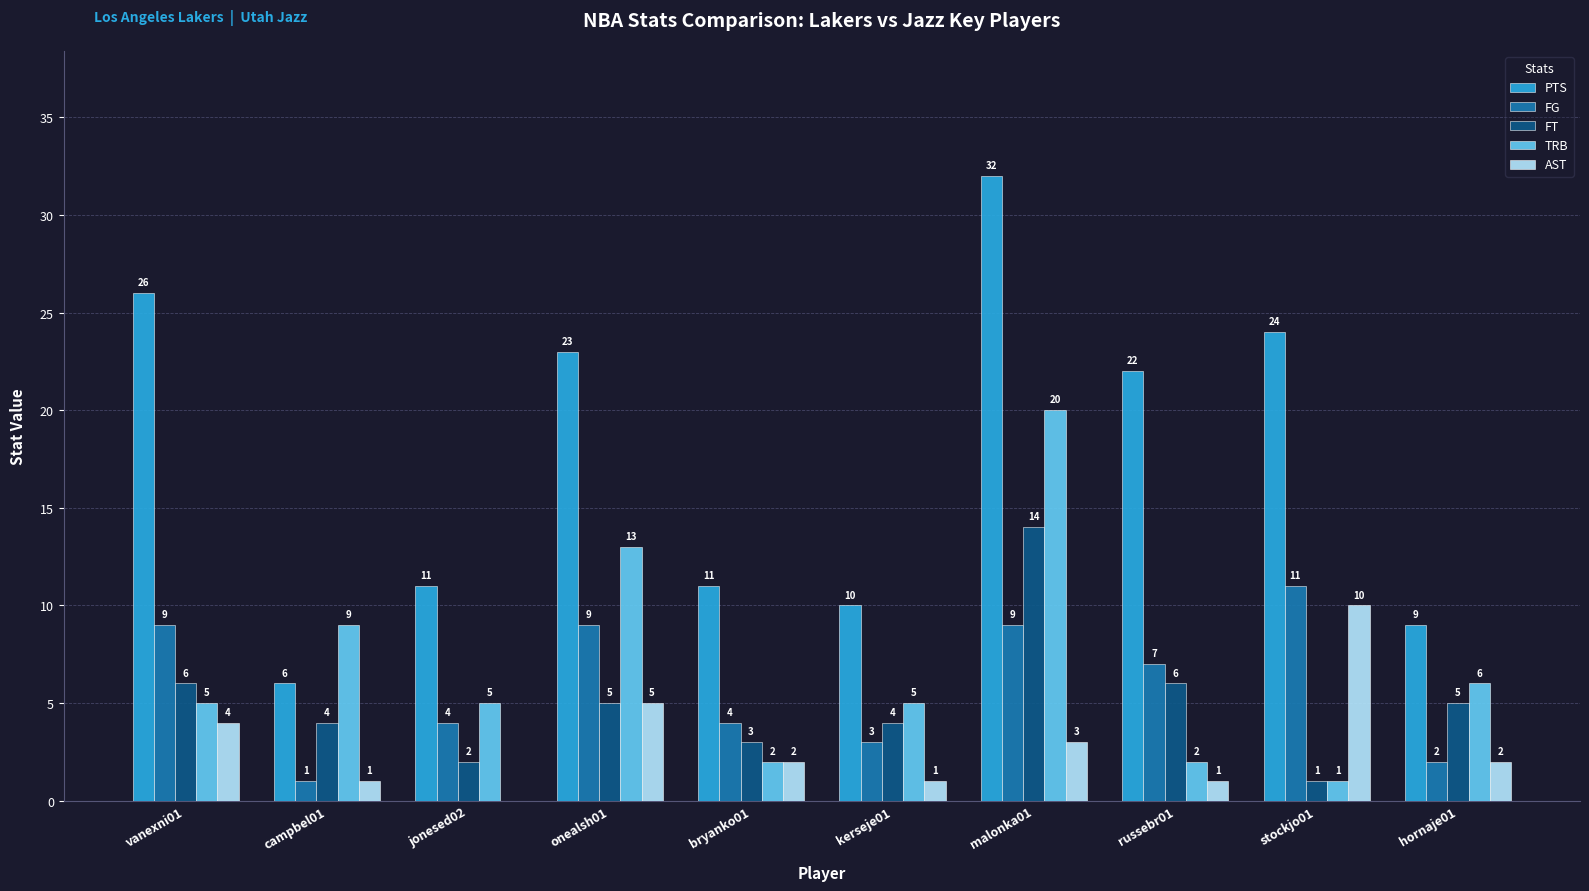

The value of PTS at vanexni01 is 26. True or false?

True